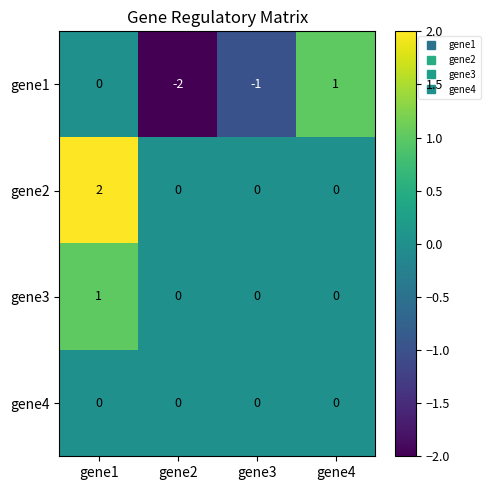

Which category has the highest value across all series?

gene1